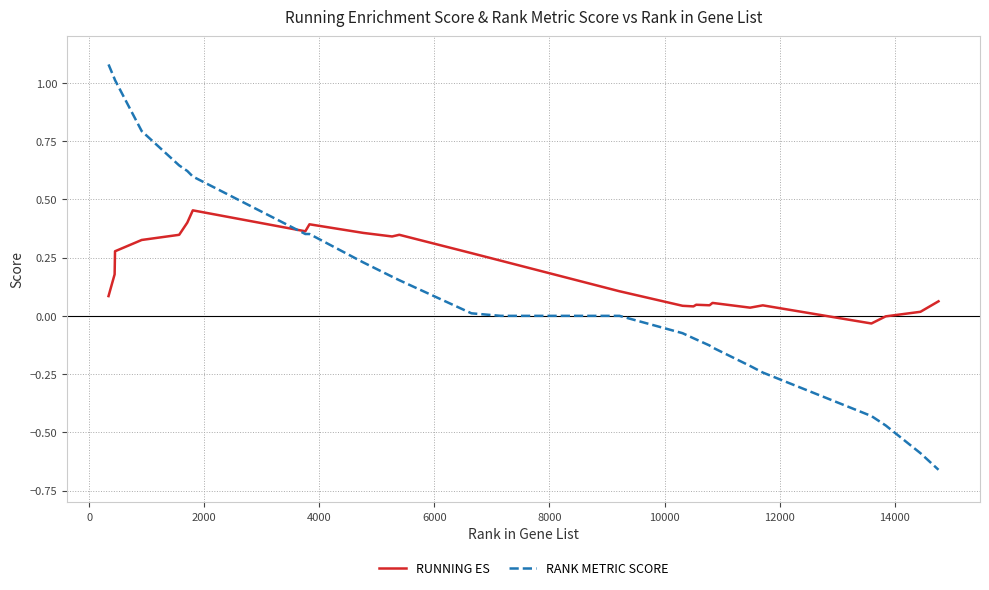

How many lines are shown in the chart?

2